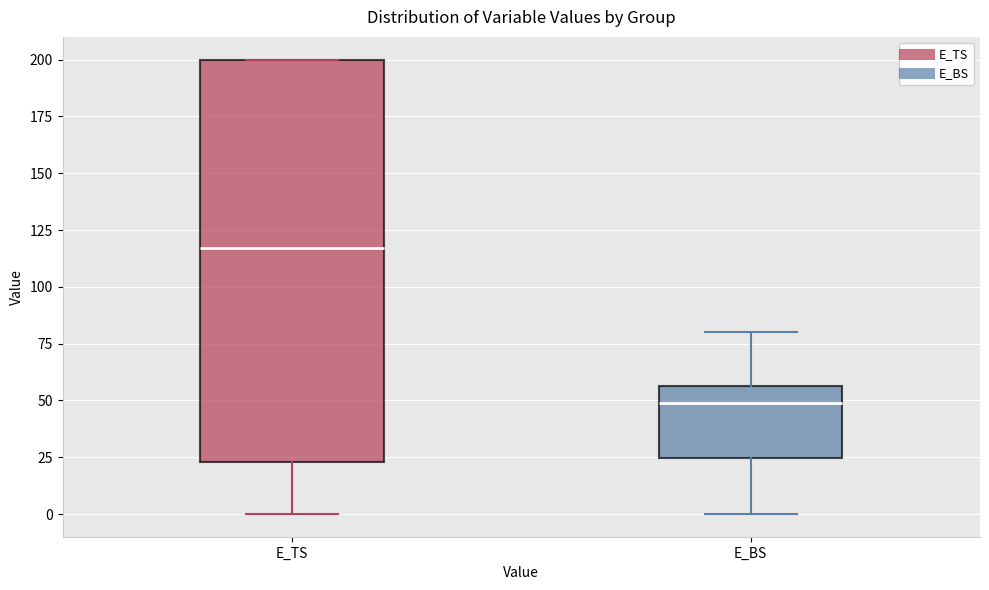

Which box is the tallest, from its lower edge to its upper edge?

E_TS